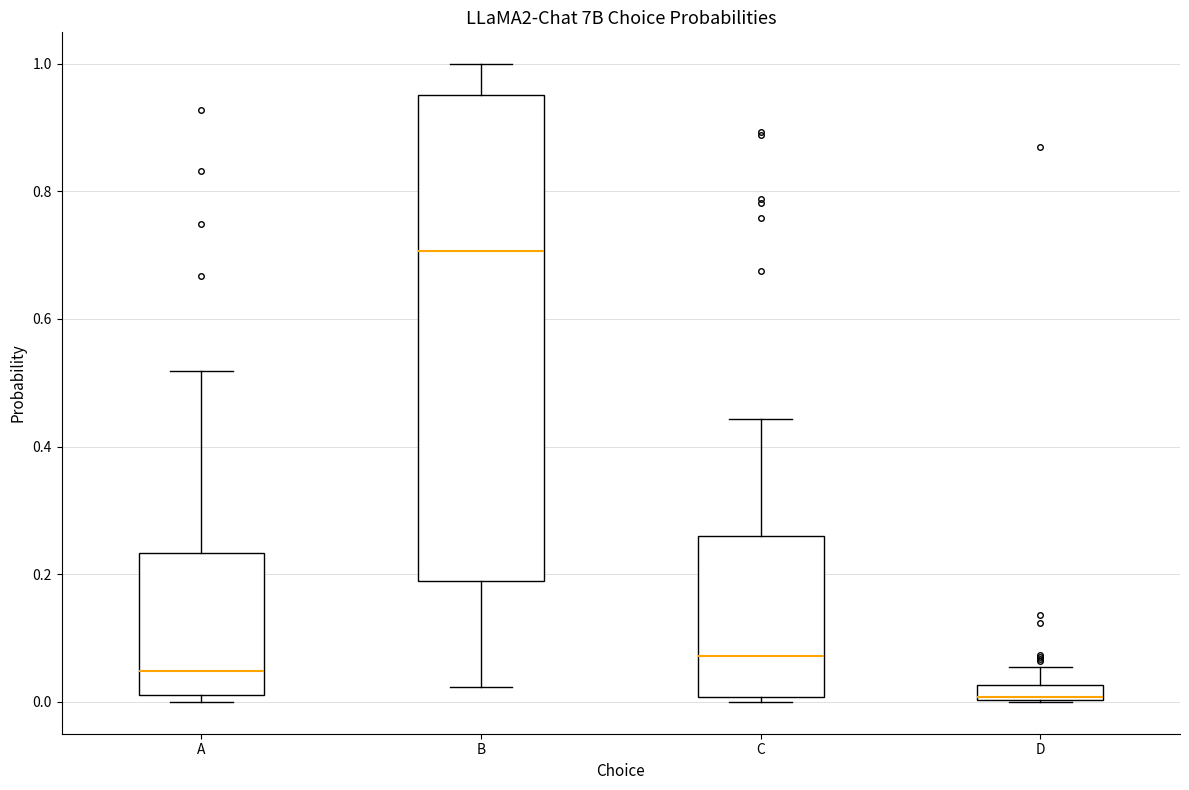

Where does the upper whisker of the box for C end on the y-axis? The values are not printed on the chart, so give them approximately, as read against the axis.

0.44